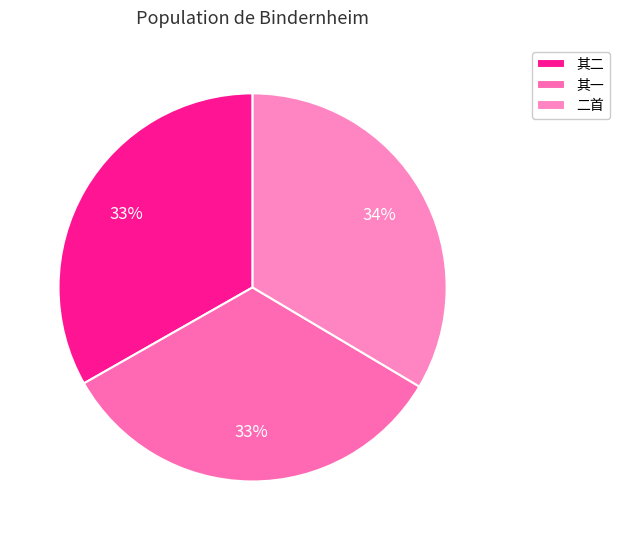

Count the number of slices in the pie.

3